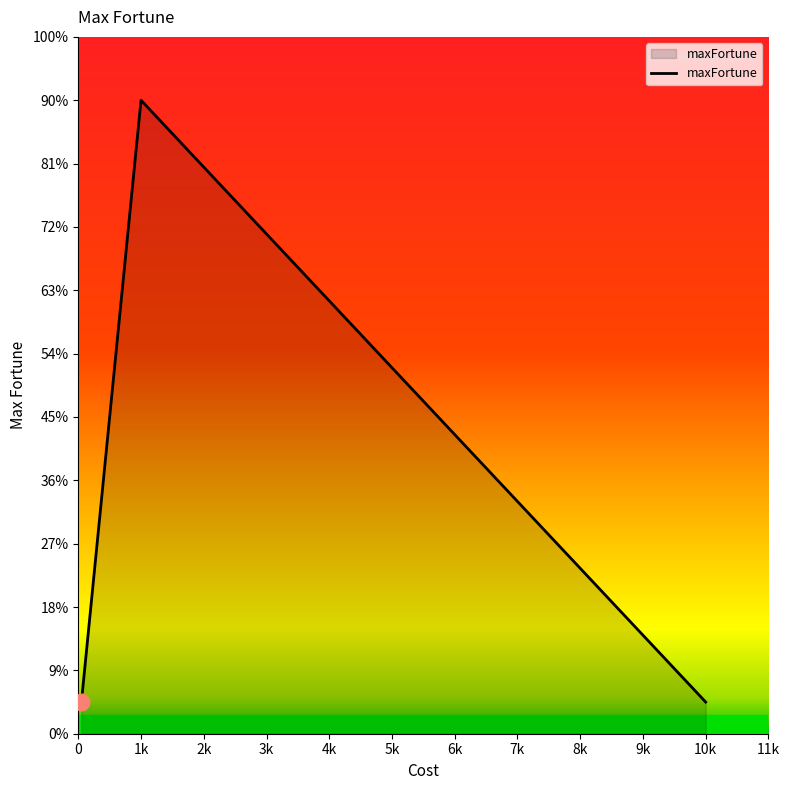

Does the chart display data point markers on the line(s)?

No